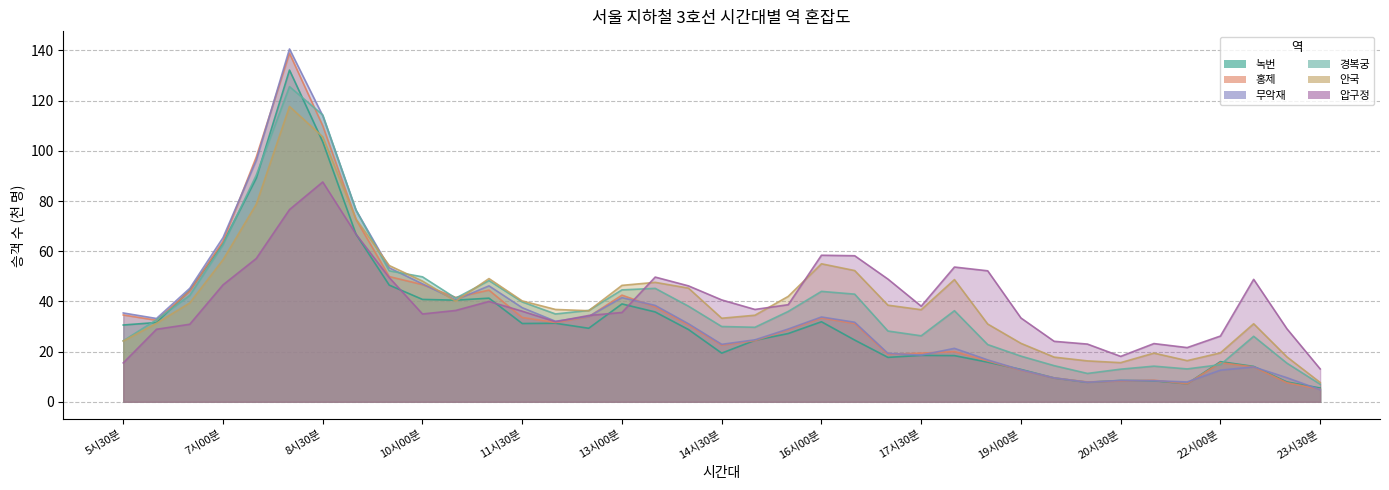

Is the value of 무악재 at 6시00분 greater than the value of 홍제 at 23시30분?

Yes